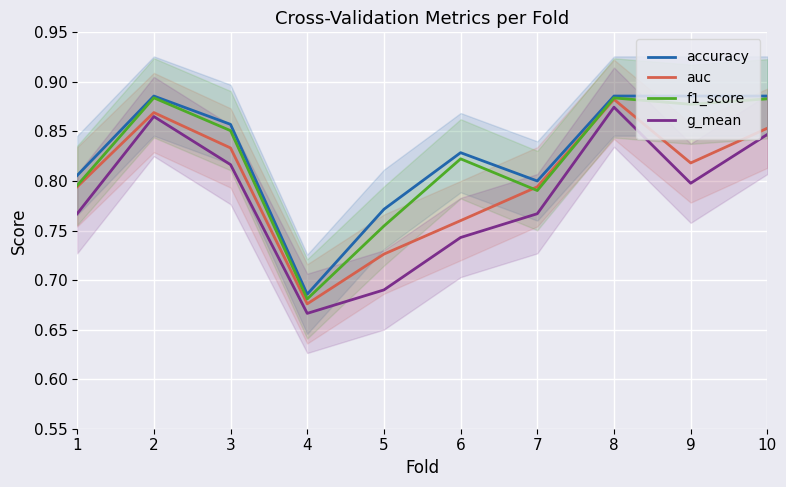

The value of f1_score at 2 is 0.9. True or false?

True